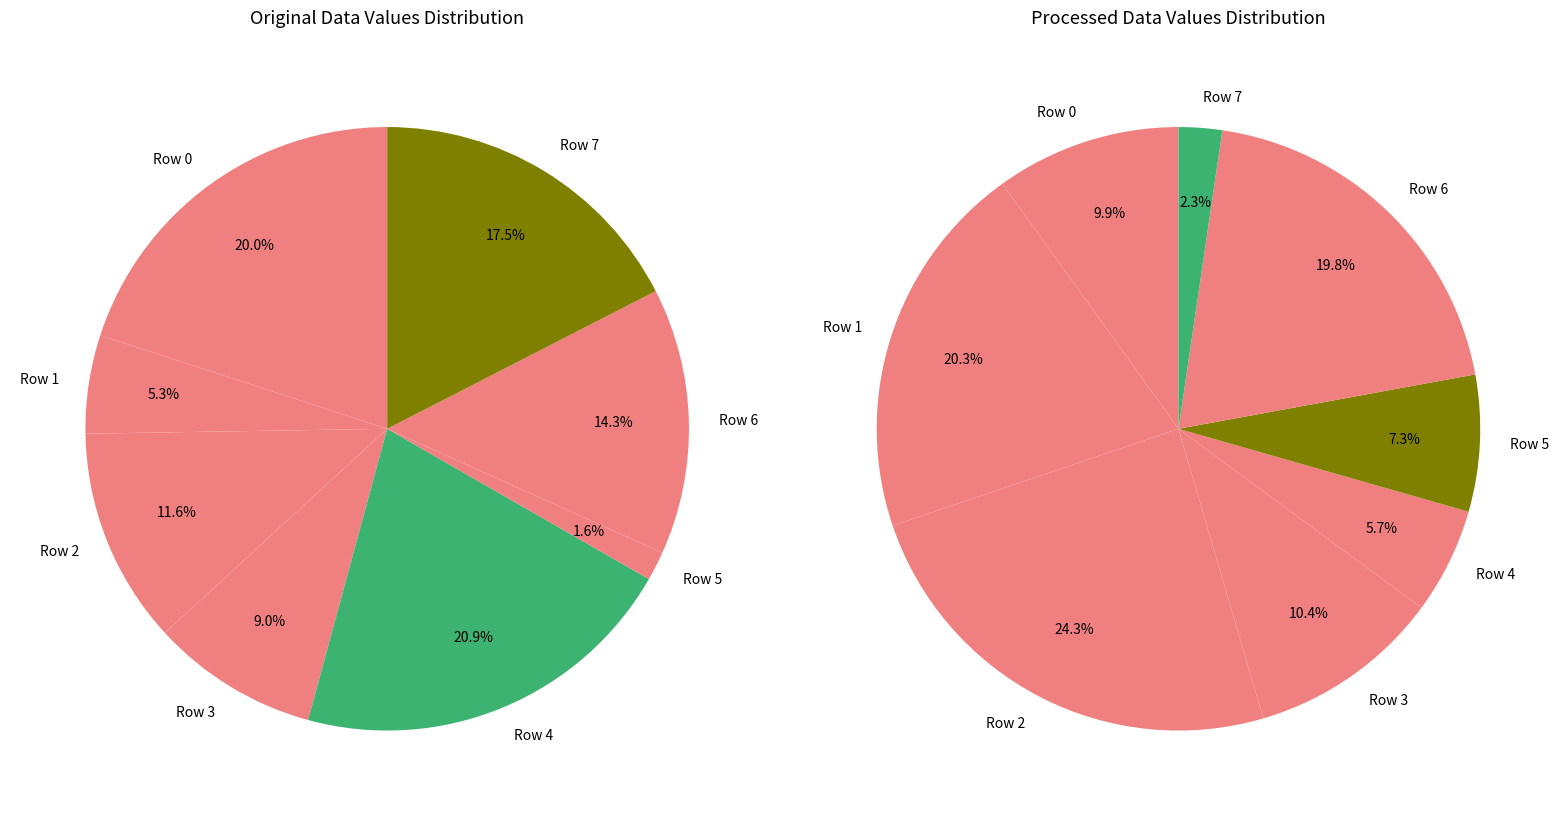

To the nearest percent, what is the difference between the largest and smallest slice percentages?

19%